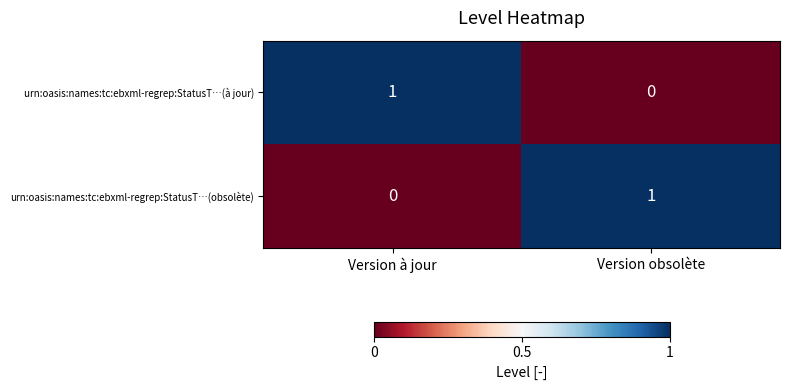

Is it true that urn:oasis:names:tc:ebxml-regrep:StatusT…(à jour) equals 0 at Version obsolète?

True